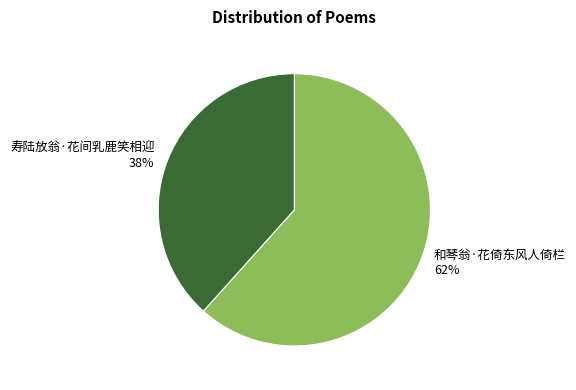

To the nearest percent, what is the combined percentage of 和琴翁·花倚东风人倚栏 and 寿陆放翁·花间乳鹿笑相迎?

100%